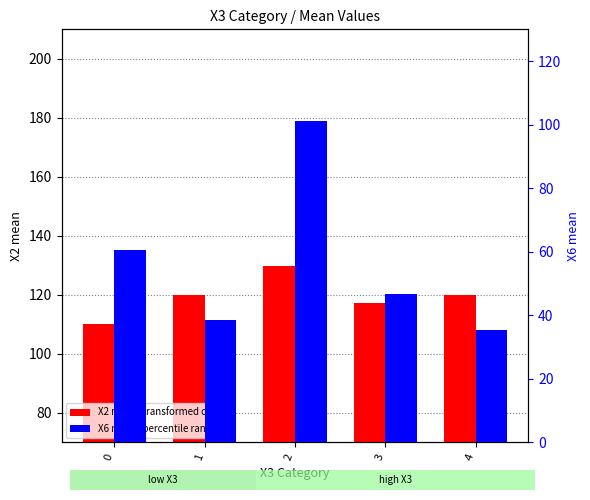

What are all the series names shown in the legend?

X2 mean (transformed count), X6 mean (percentile rank)